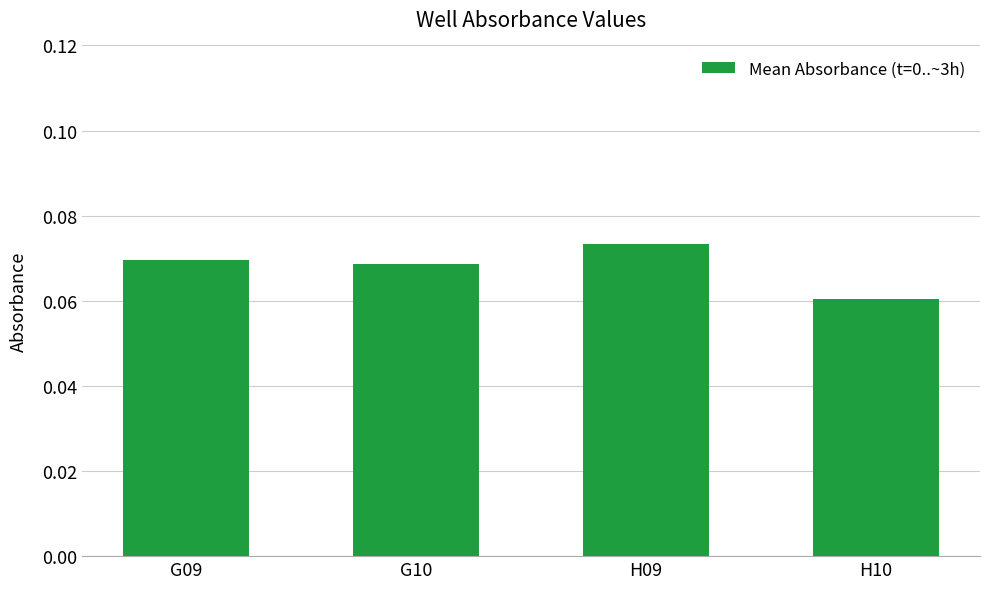

How many categories are shown in the chart?

4